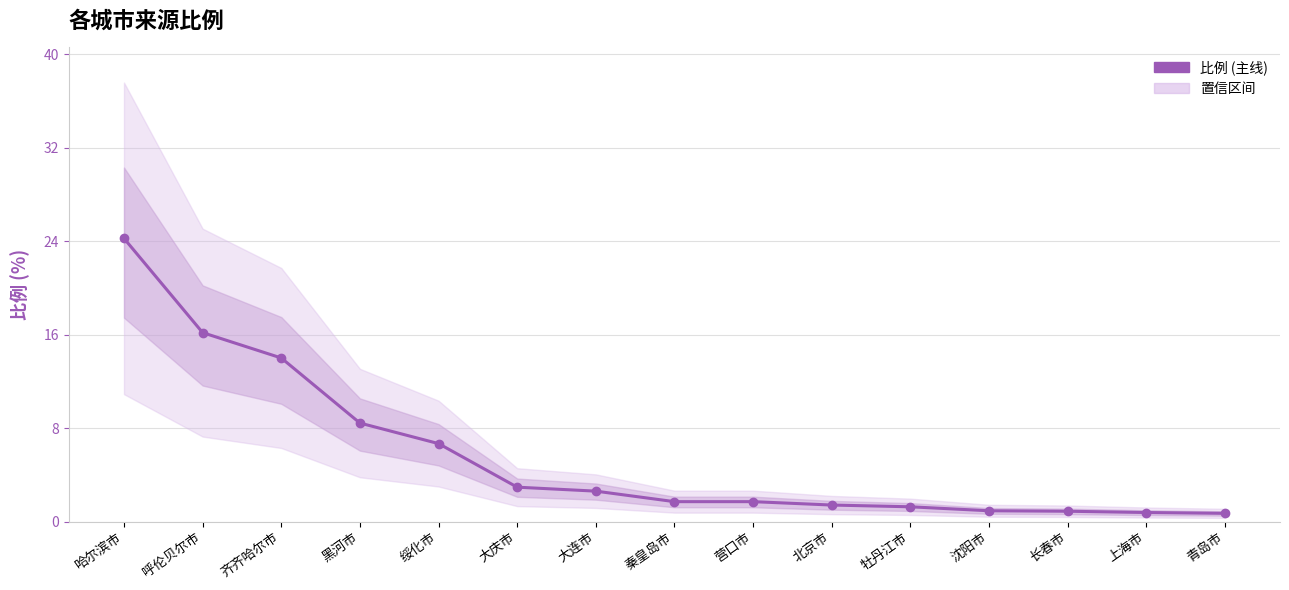

The value at 北京市 is 1.4. True or false?

True